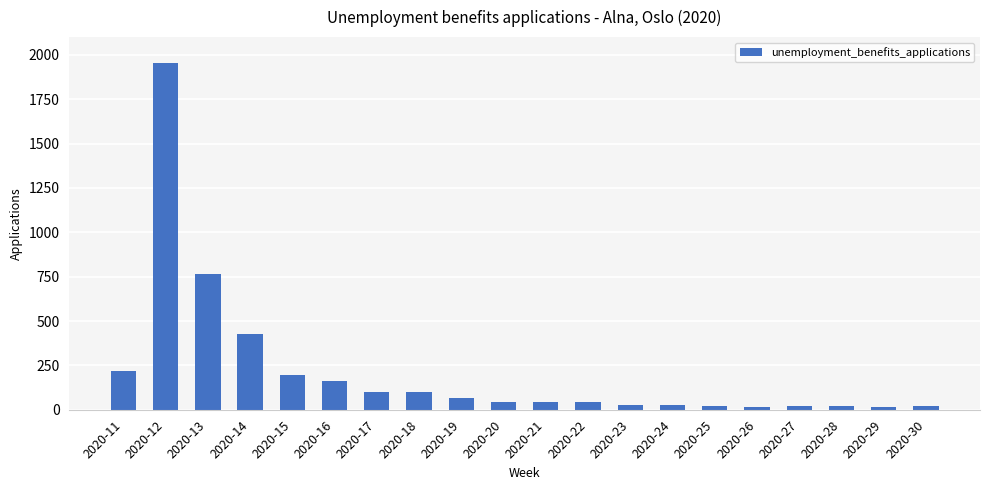

The chart shows a value of 43 at 2020-20. True or false?

True